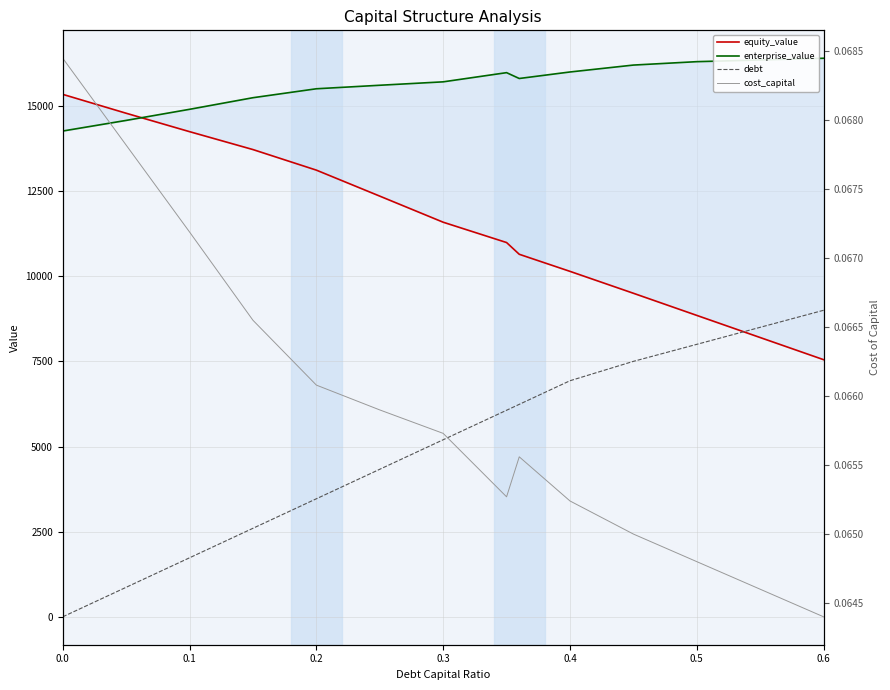

Which series has the widest spread of values?

debt